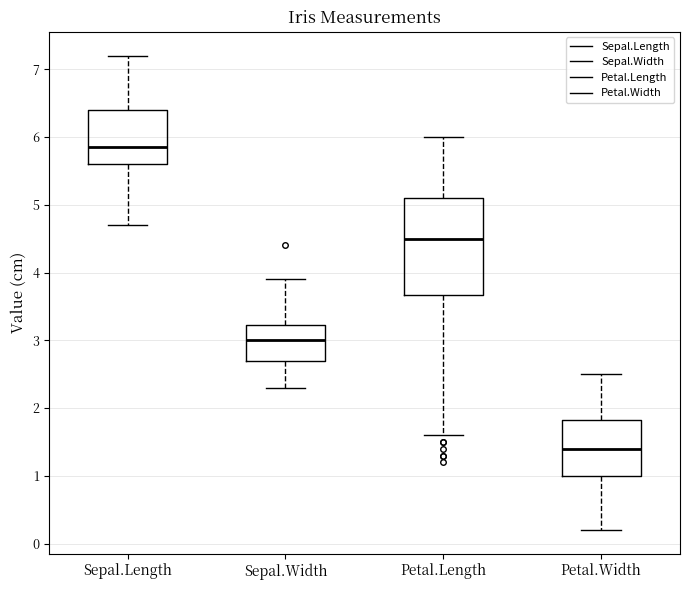

Reading left to right, read every box against the y-axis: the position of its median line, the range the box covers, and the ends of its whiskers. The values are not printed on the chart, so give them approximately, as read against the axis.

Sepal.Length: median 5.9, box 5.6 to 6.4, whiskers 4.7 to 7.2
Sepal.Width: median 3.0, box 2.7 to 3.2, whiskers 2.3 to 3.9
Petal.Length: median 4.5, box 3.7 to 5.1, whiskers 1.6 to 6.0
Petal.Width: median 1.4, box 1.0 to 1.8, whiskers 0.2 to 2.5